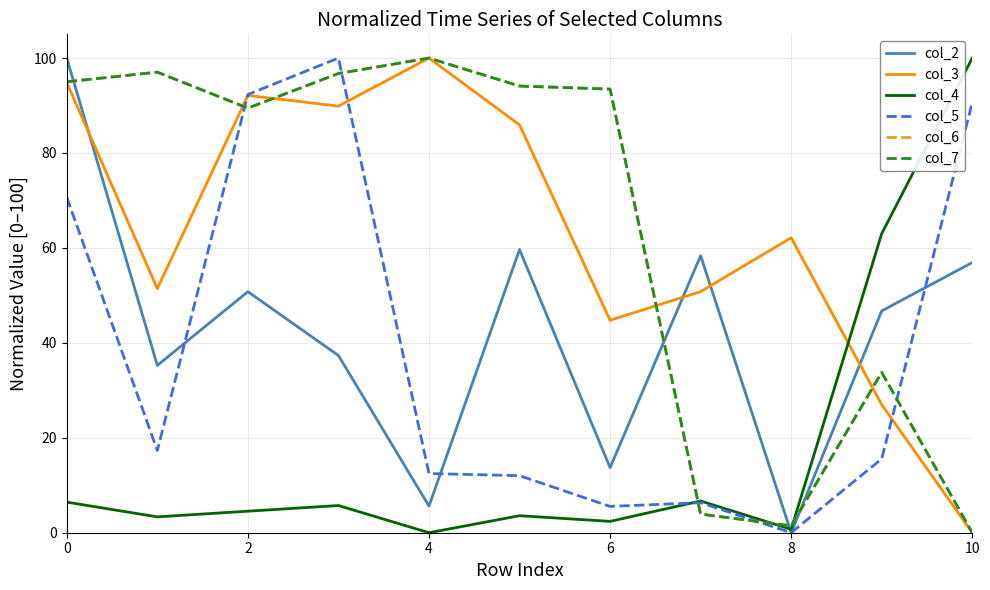

What is the maximum value shown in the chart?

100.0